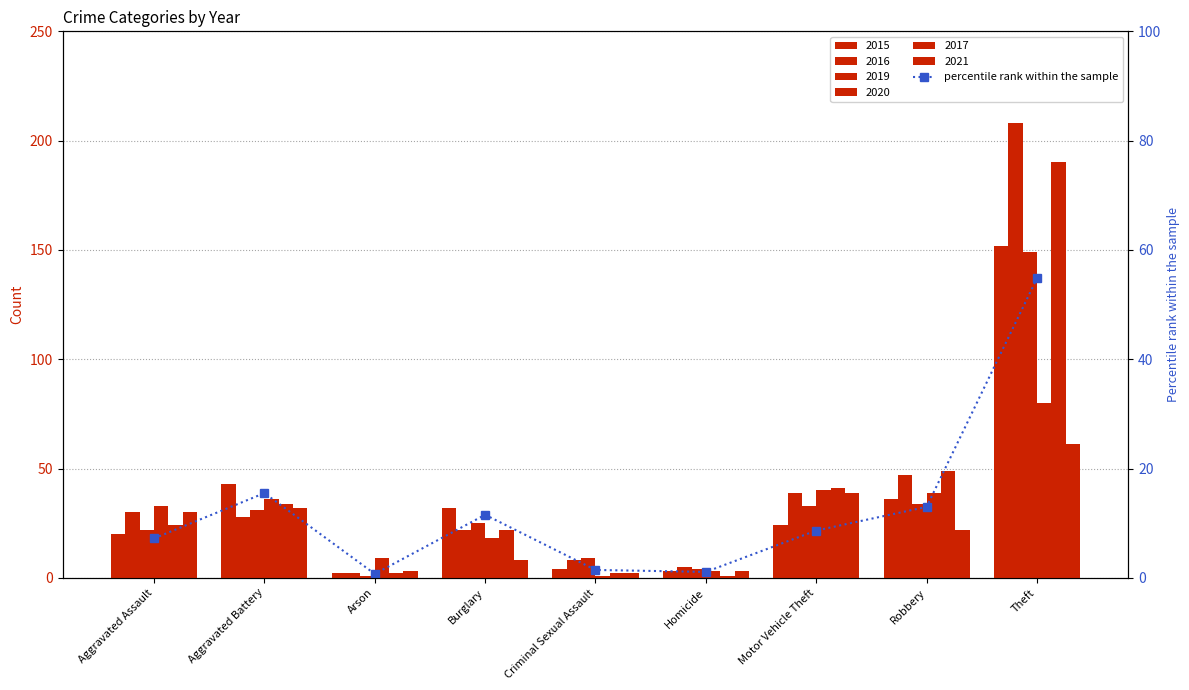

What is the maximum value shown in the chart?

54.8